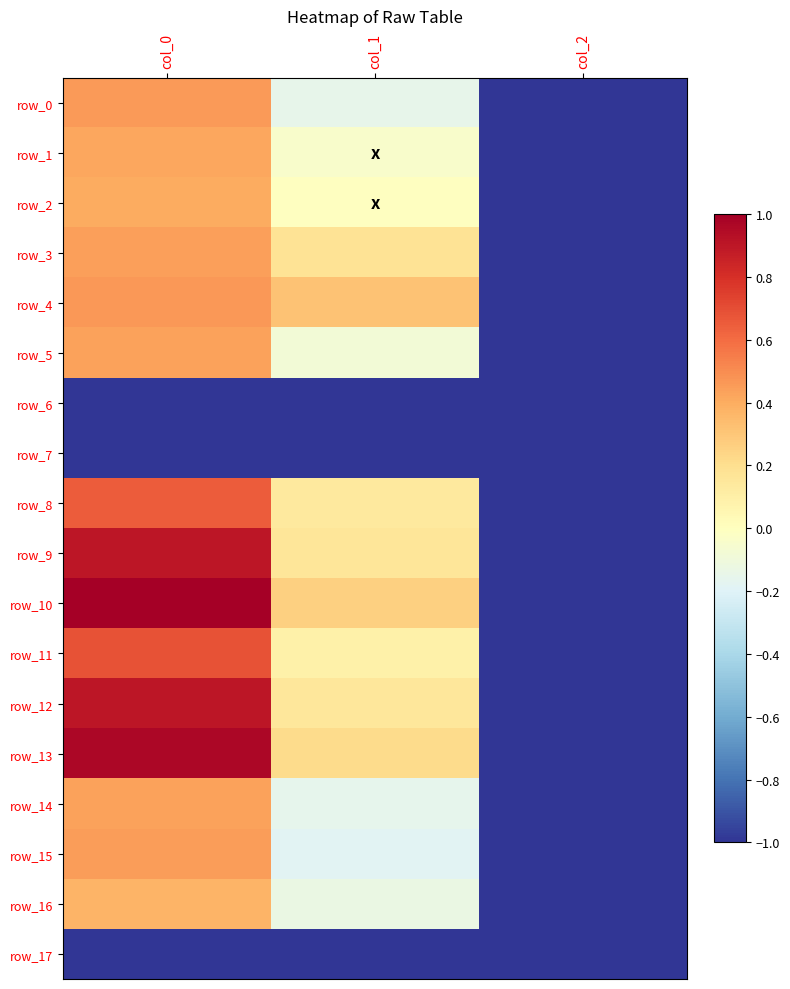

What is the difference between the row_15 values at col_2 and col_0?

1.4